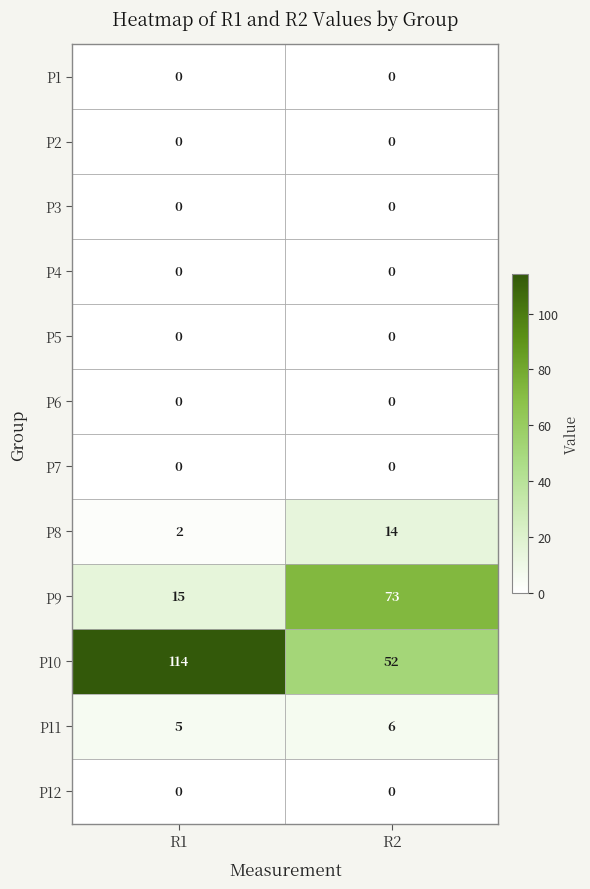

At which category is the sum across all series the highest?

R2